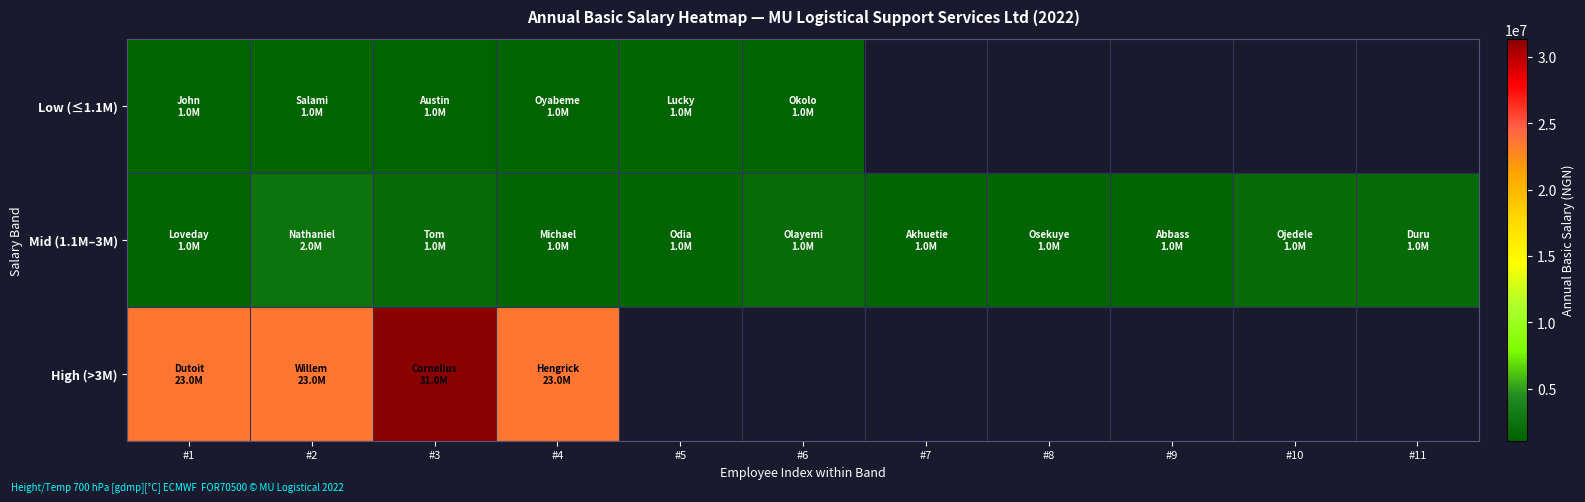

How many series are shown in this chart?

3